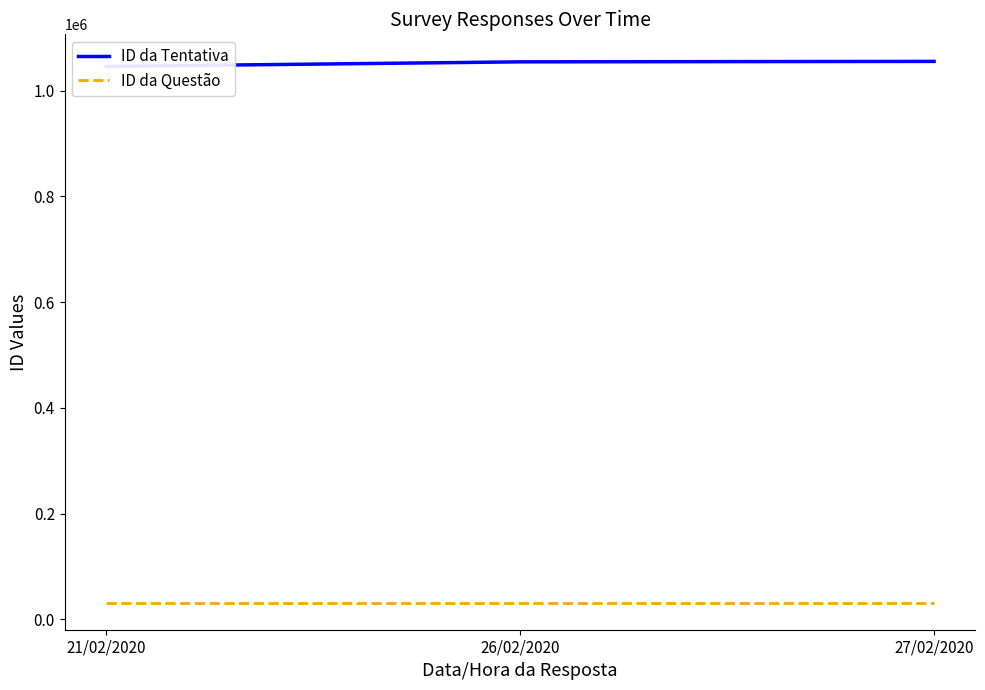

The ID da Questão series shows 16122 at 27/02/2020. True or false?

False